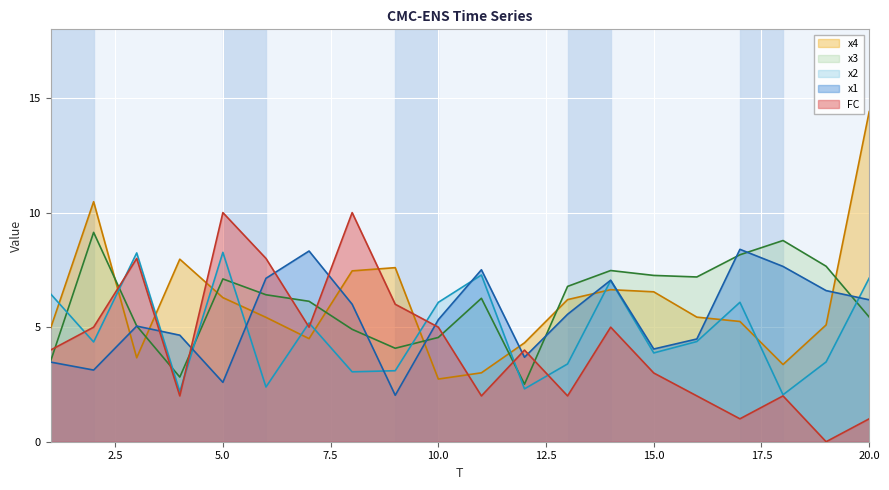

Reading left to right, what are all the values shown in this chart?

x1: 3.5	3.1	5.0	4.6	2.6	7.1	8.3	6.0	2.0	5.3	7.5	3.7	5.6	7.0	4.0	4.5	8.4	7.7	6.6	6.2
x2: 6.5	4.4	8.2	2.2	8.3	2.4	5.2	3.1	3.1	6.1	7.3	2.3	3.4	7.0	3.9	4.4	6.1	2.0	3.5	7.1
x3: 3.5	9.1	5.1	2.8	7.1	6.4	6.1	4.9	4.1	4.6	6.3	2.5	6.8	7.5	7.3	7.2	8.2	8.8	7.7	5.4
x4: 4.9	10.5	3.7	8.0	6.3	5.4	4.5	7.5	7.6	2.7	3.0	4.3	6.2	6.6	6.5	5.4	5.2	3.4	5.1	14.4
FC: 4.0	5.0	8.0	2.0	10.0	8.0	5.0	10.0	6.0	5.0	2.0	4.0	2.0	5.0	3.0	2.0	1.0	2.0	0.0	1.0